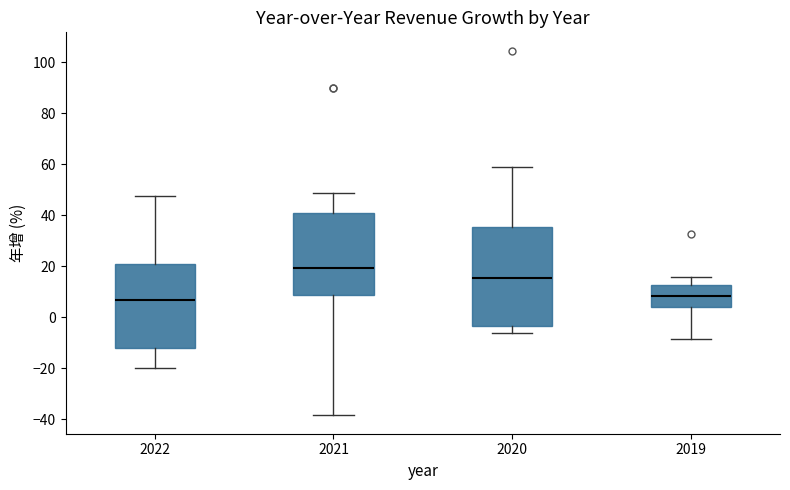

Comparing the boxes themselves (not the whiskers), which one is the tallest?

2020